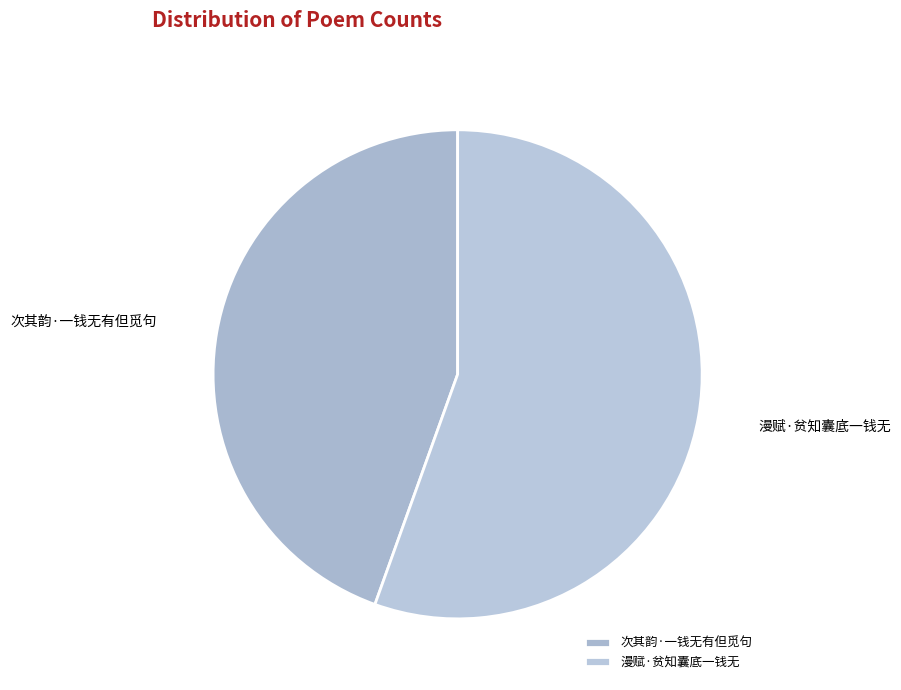

Combined, do 次其韵·一钱无有但觅句 and 漫赋·贫知囊底一钱无 account for over 50%?

Yes